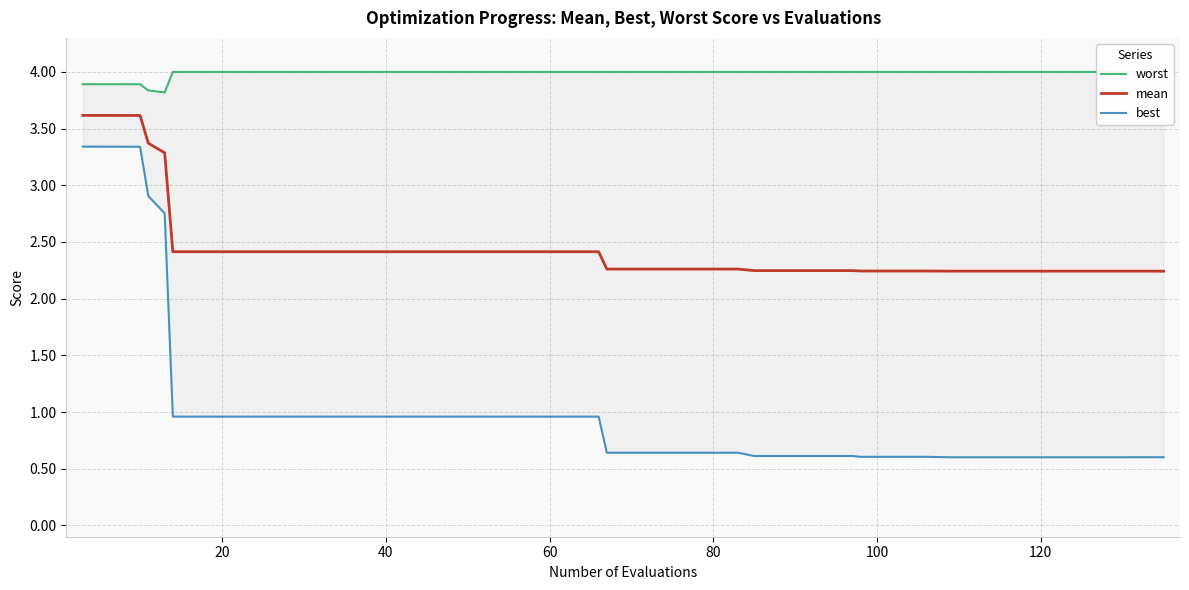

True or false: best and mean intersect in this chart.

False